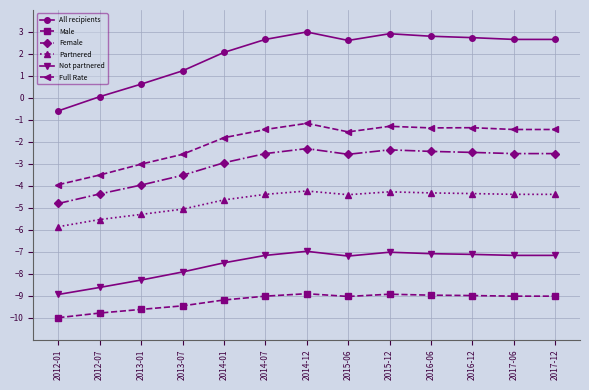

How many lines are shown in the chart?

6